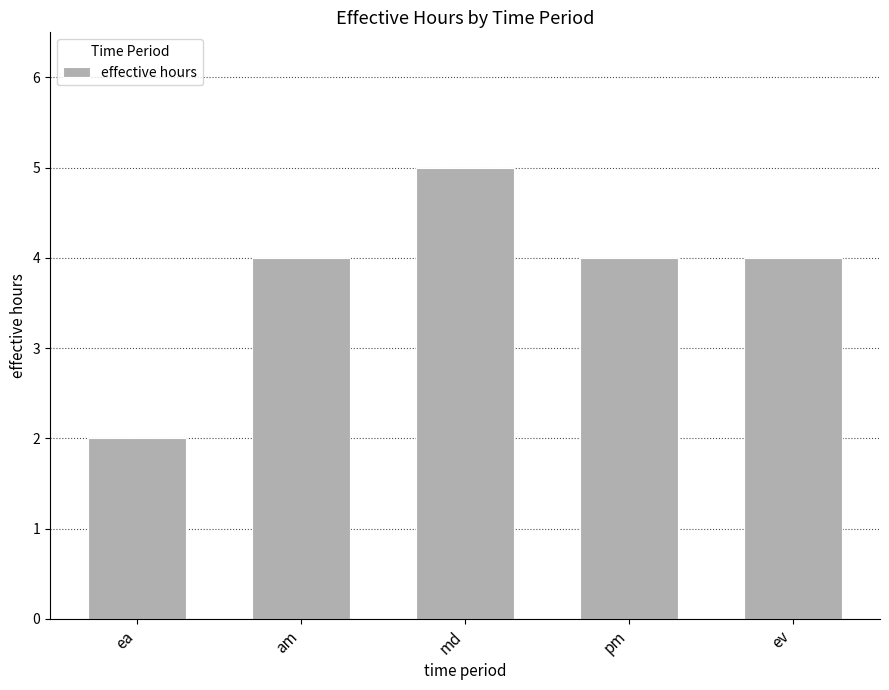

The value at ea is 2. True or false?

True